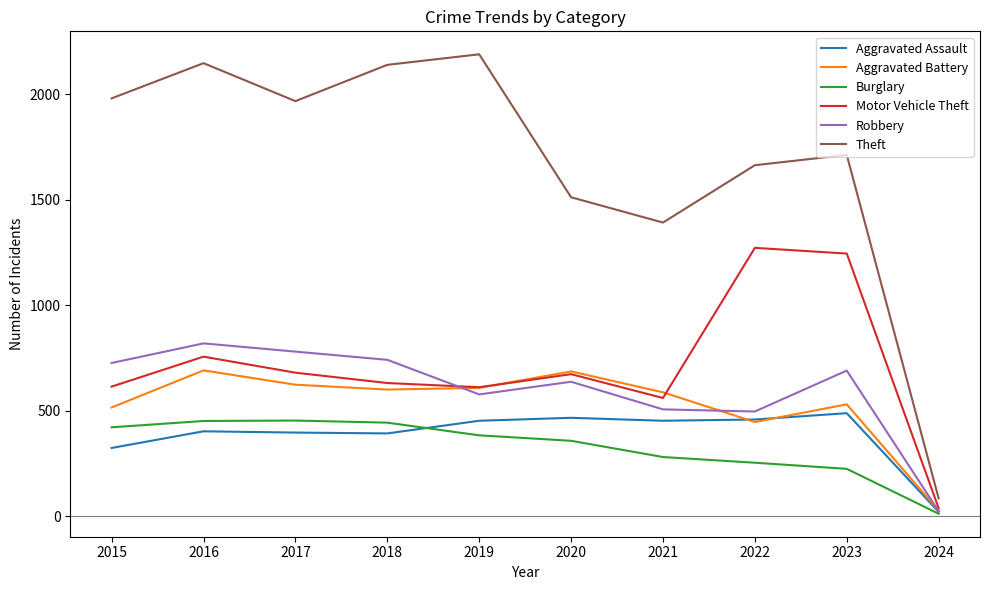

True or false: Aggravated Battery has more than 2 interior local peaks.

True